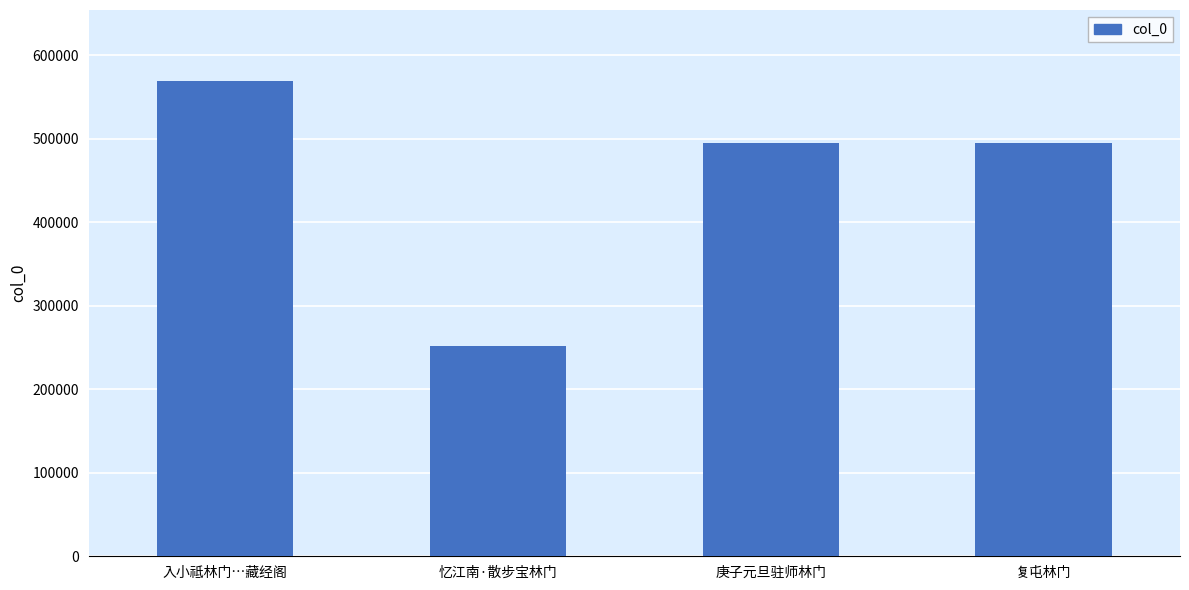

What value does the data have at 入小祗林门…藏经阁, to the nearest 10?

568890